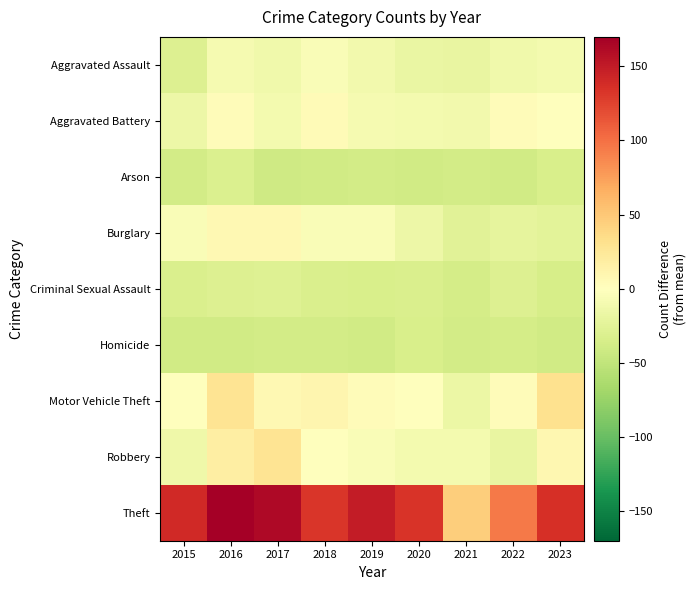

Reading right to left, what are all the values shown in this chart?

Aggravated Assault: 2023=-10.2	2022=-13.2	2021=-19.2	2020=-17.2	2019=-11.2	2018=-5.2	2017=-13.2	2016=-8.2	2015=-30.2
Aggravated Battery: 2023=0.8	2022=3.8	2021=-11.2	2020=-10.2	2019=-9.2	2018=4.8	2017=-10.2	2016=3.8	2015=-15.2
Arson: 2023=-34.2	2022=-39.2	2021=-38.2	2020=-39.2	2019=-38.2	2018=-39.2	2017=-40.2	2016=-31.2	2015=-37.2
Burglary: 2023=-24.2	2022=-22.2	2021=-25.2	2020=-15.2	2019=-4.2	2018=-4.2	2017=7.8	2016=7.8	2015=-4.2
Criminal Sexual Assault: 2023=-35.2	2022=-29.2	2021=-36.2	2020=-32.2	2019=-34.2	2018=-32.2	2017=-28.2	2016=-30.2	2015=-32.2
Homicide: 2023=-39.2	2022=-36.2	2021=-37.2	2020=-34.2	2019=-39.2	2018=-38.2	2017=-38.2	2016=-39.2	2015=-39.2
Motor Vehicle Theft: 2023=31.8	2022=2.8	2021=-16.2	2020=-1.2	2019=3.8	2018=9.8	2017=6.8	2016=28.8	2015=-1.2
Robbery: 2023=8.8	2022=-19.2	2021=-10.2	2020=-10.2	2019=-5.2	2018=0.8	2017=28.8	2016=17.8	2015=-14.2
Theft: 2023=135.8	2022=94.8	2021=45.8	2020=133.8	2019=148.8	2018=131.8	2017=162.8	2016=169.8	2015=139.8